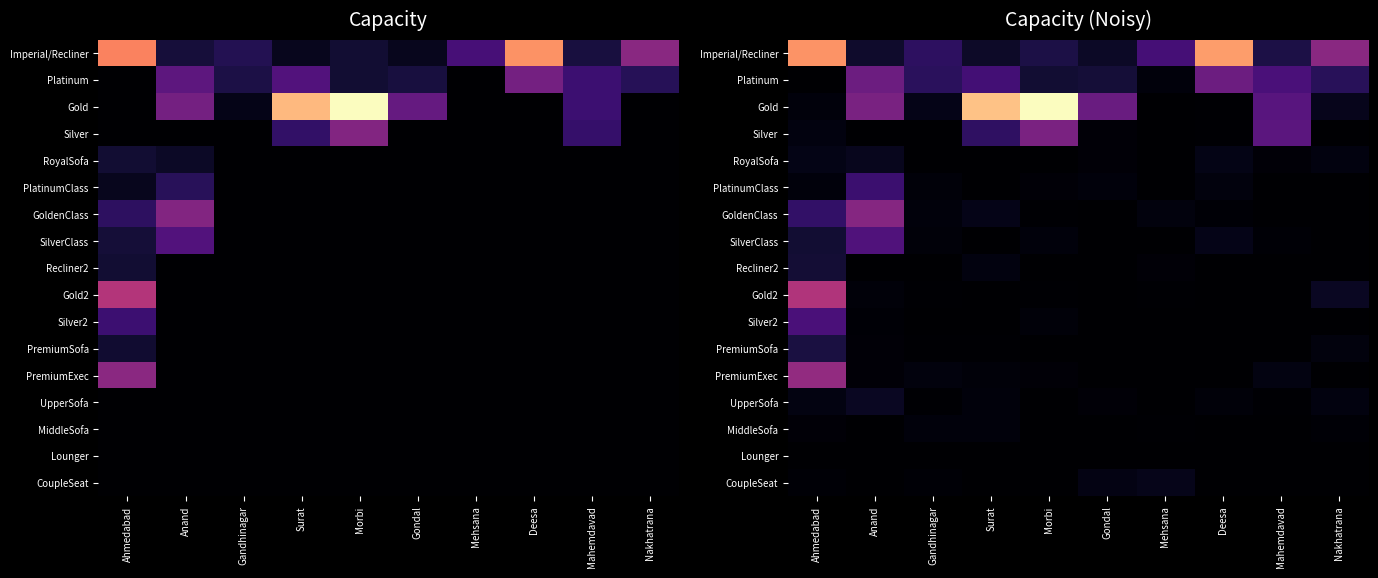

Read the Gold value at Gondal.

53.1